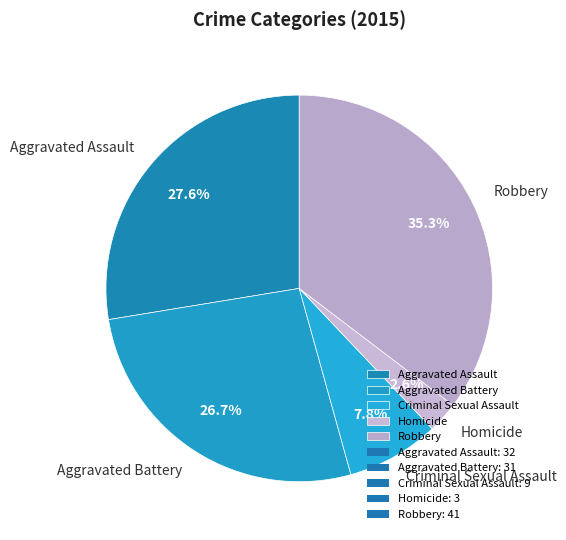

To the nearest percent, what is the difference between the largest and smallest slice percentages?

33%